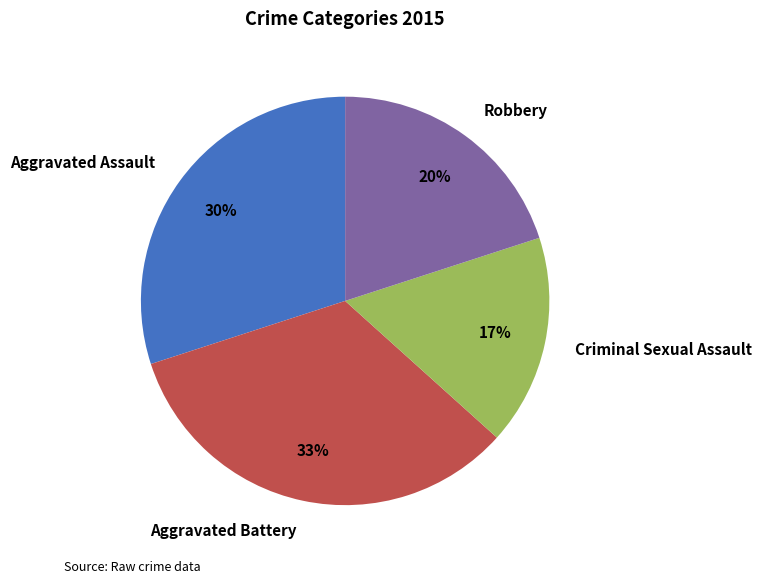

How many segments does this pie chart have?

4